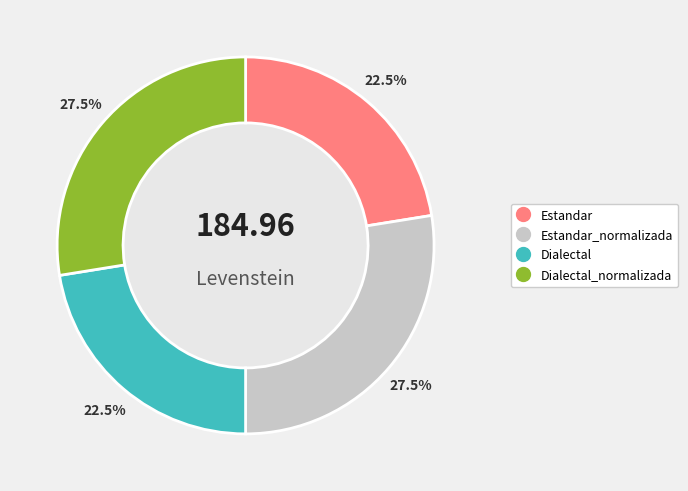

Is there any slice that represents more than half of the pie?

No